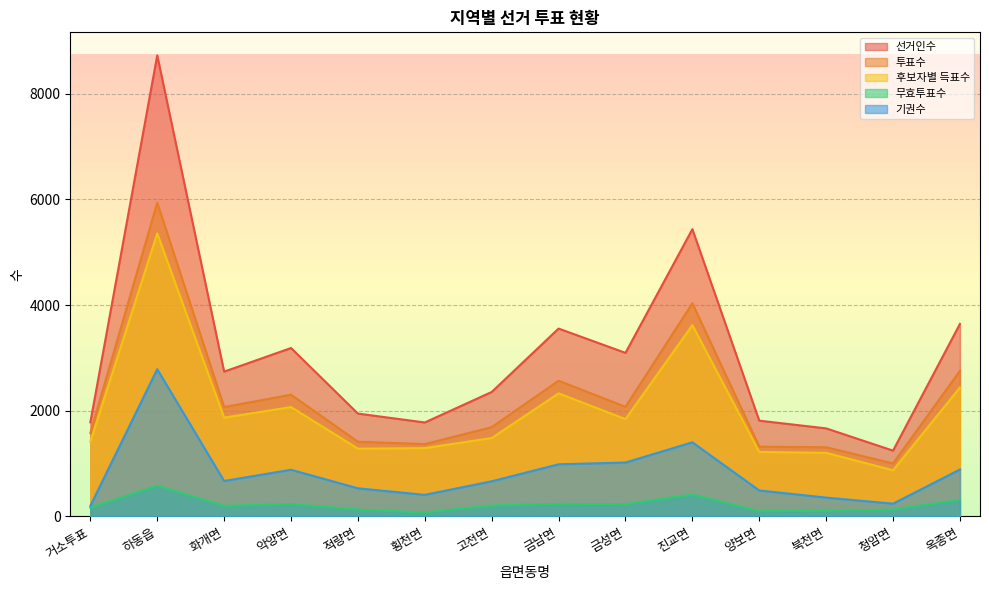

Which series has the largest total across all categories?

선거인수